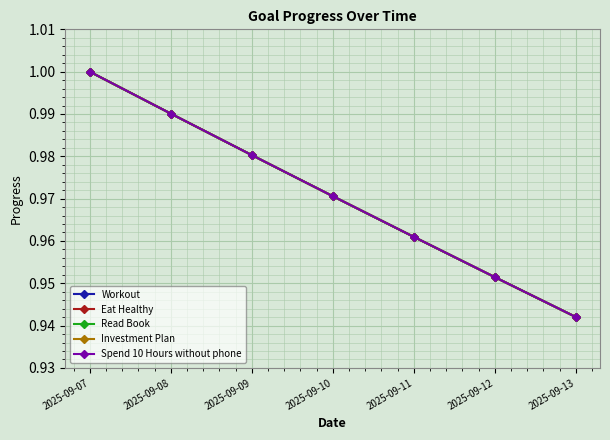

At which label does Spend 10 Hours without phone reach its minimum?

2025-09-13